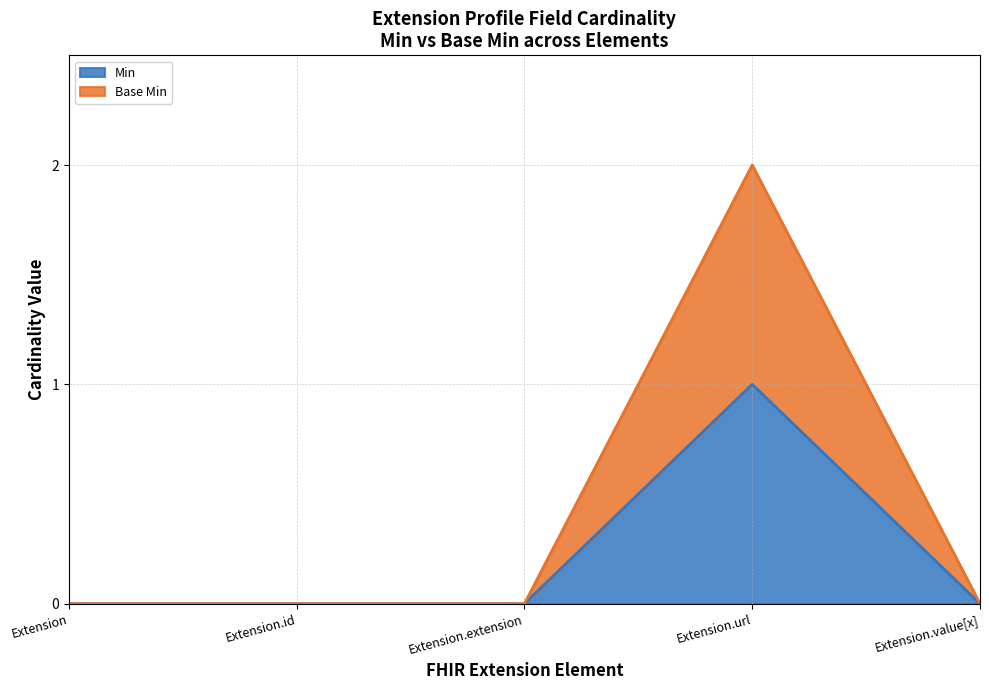

Which series has the widest spread of values?

Base Min